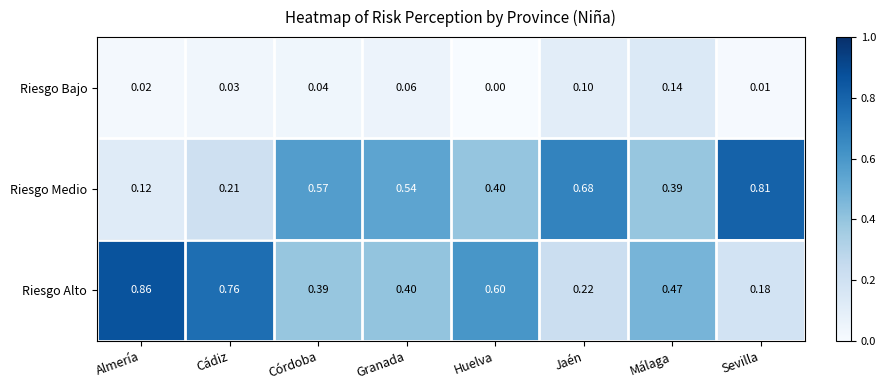

Between Cádiz and Huelva, which series saw the biggest shift?

Riesgo Medio